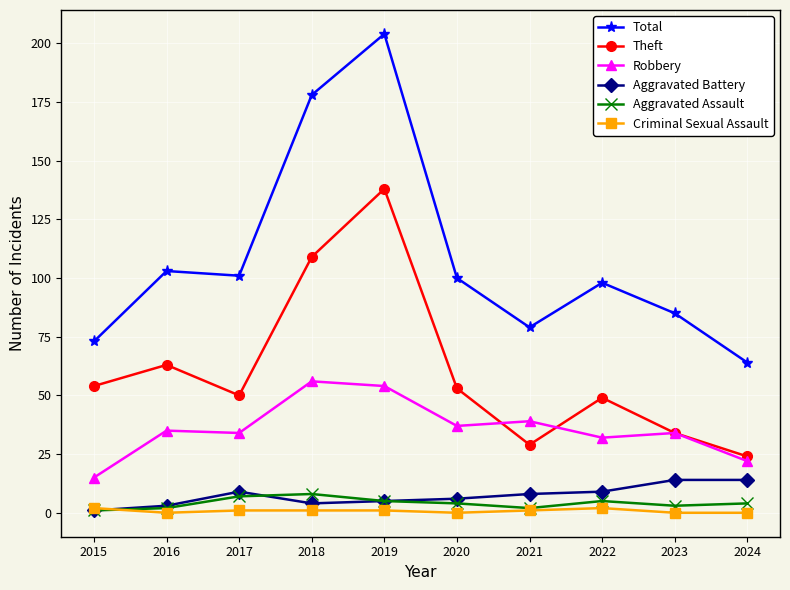

Rank the series by their maximum value, from highest to lowest.

Total, Theft, Robbery, Aggravated Battery, Aggravated Assault, Criminal Sexual Assault